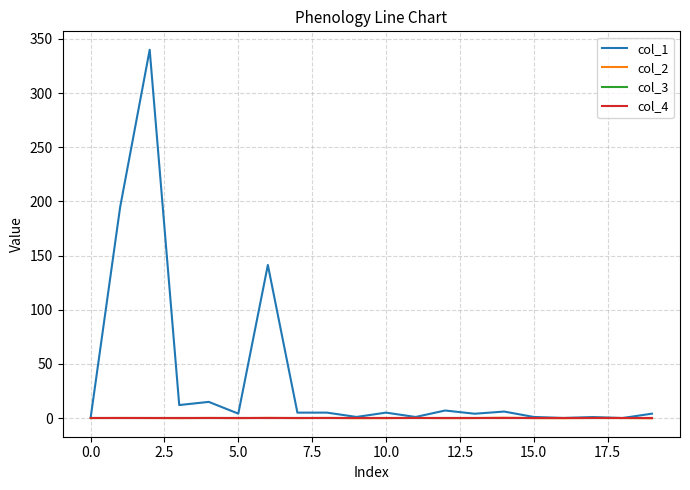

Does the chart display data point markers on the line(s)?

No